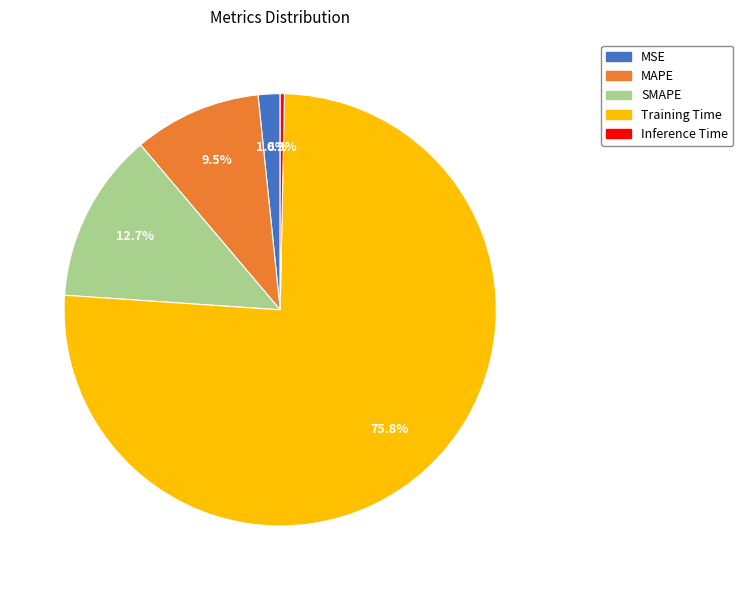

Which has a higher value, SMAPE or MSE?

SMAPE